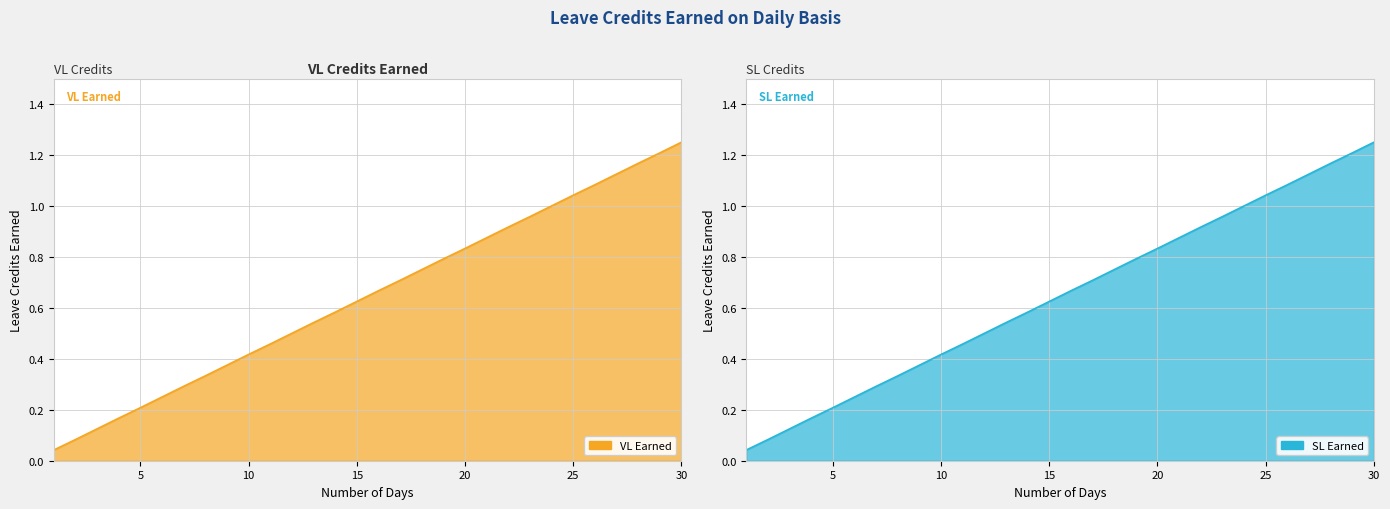

What is the difference between the second highest and second lowest values in the VL Earned series?

1.1